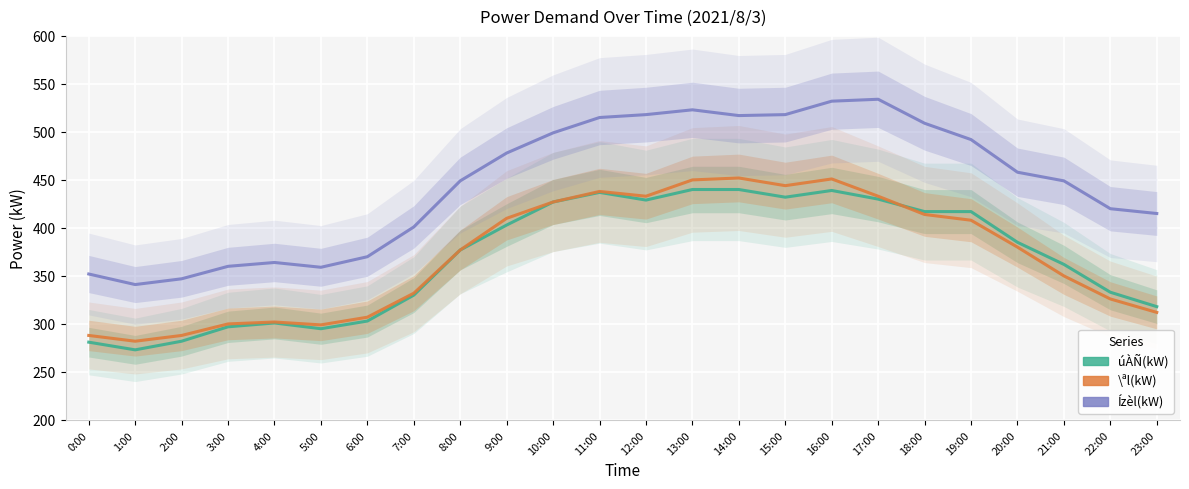

How many interior local valleys does the Ízèl(kW) series have?

3